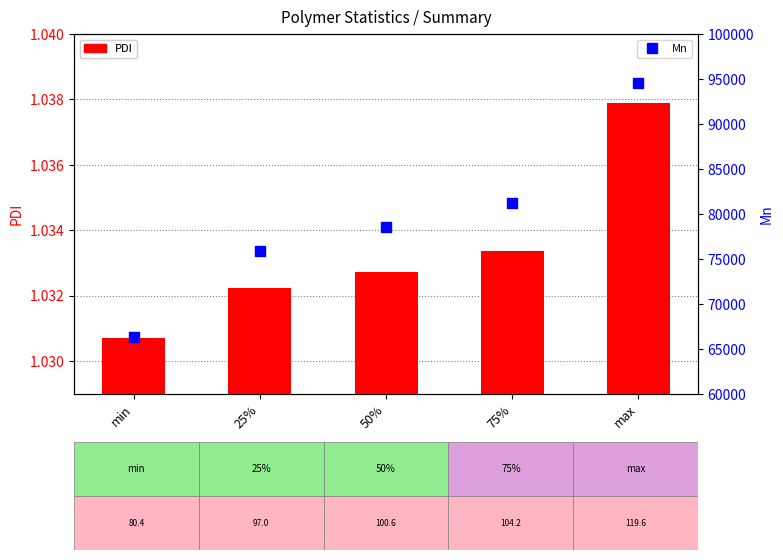

Which series has the largest total across all categories?

Mn